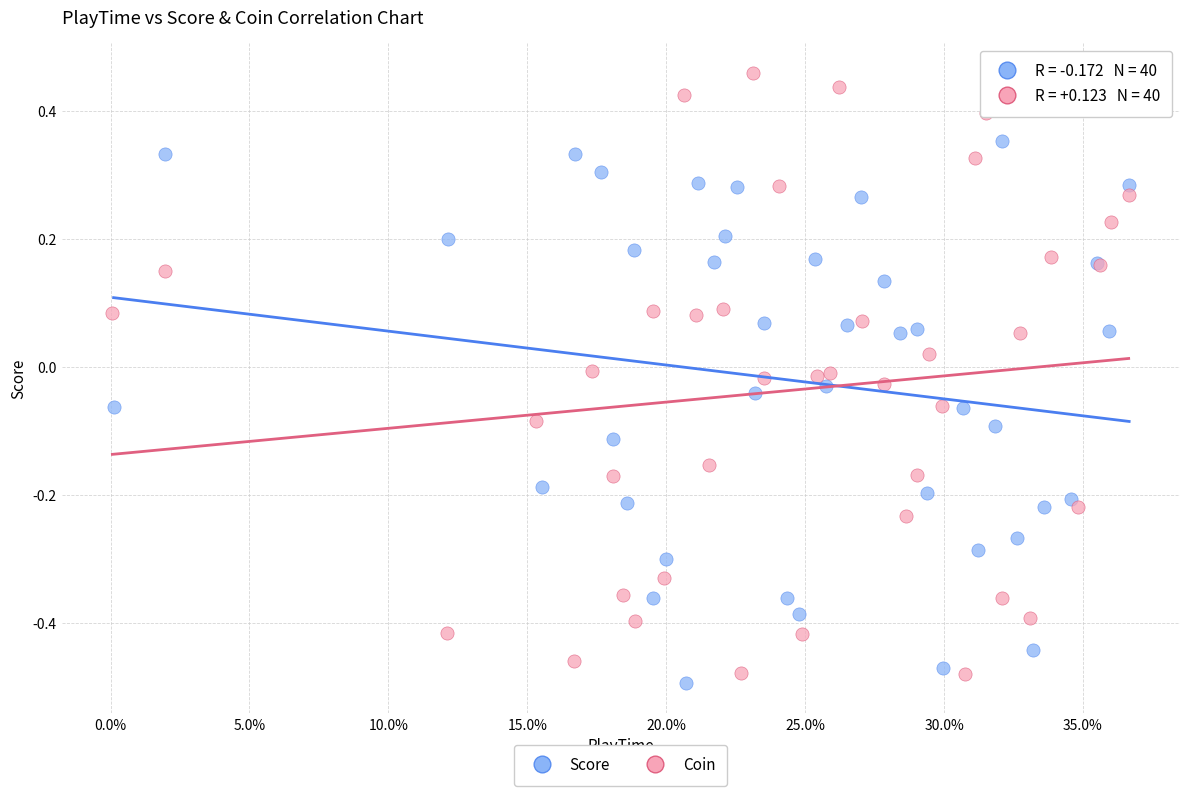

Which series has the largest Y range (max minus min)?

Coin